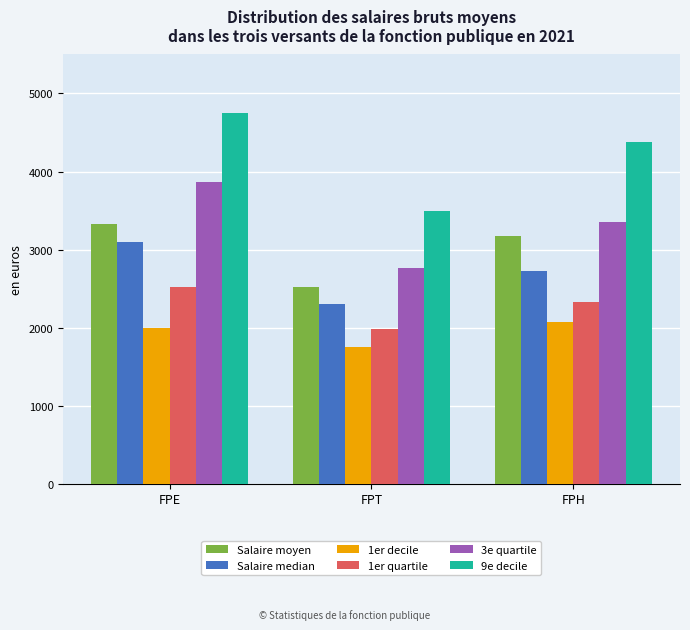

What is the sum of the 1er decile values at FPH and FPE?

4062